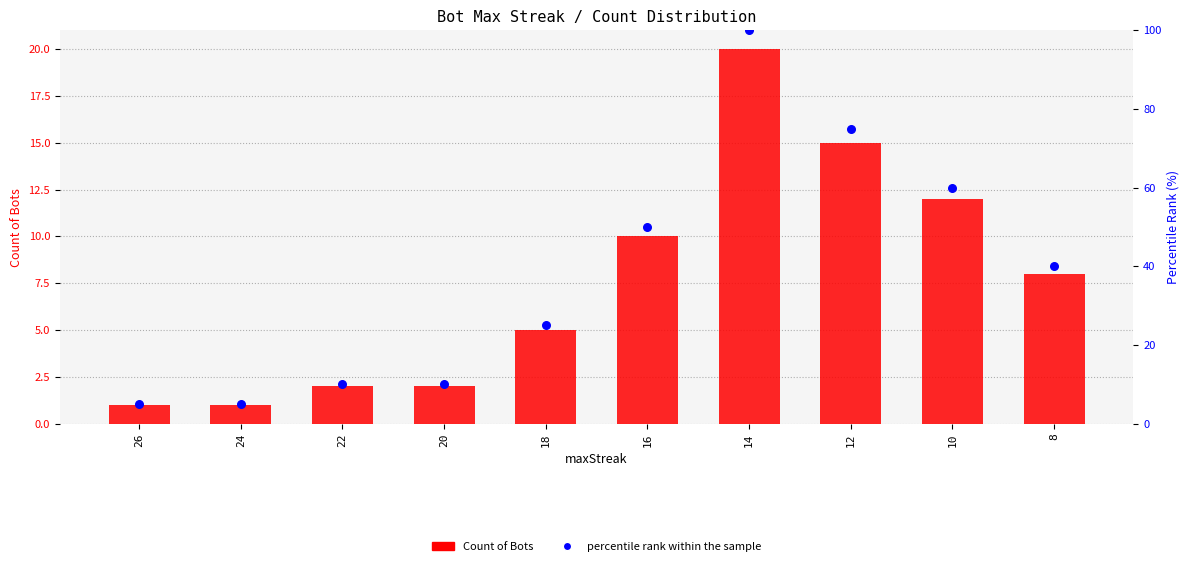

At which category is the sum across all series the highest?

14